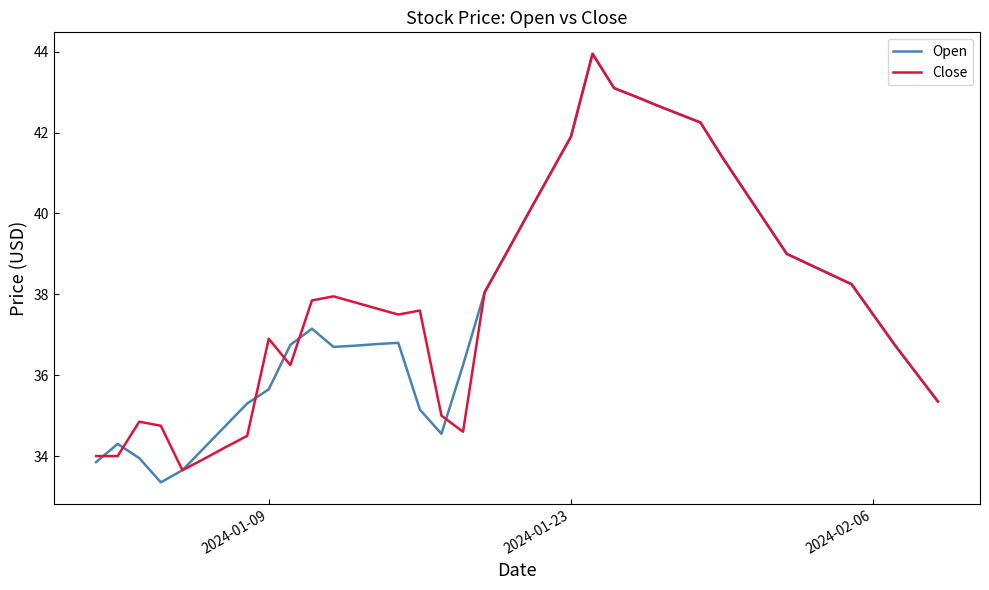

Which series has the largest range (max minus min)?

Open